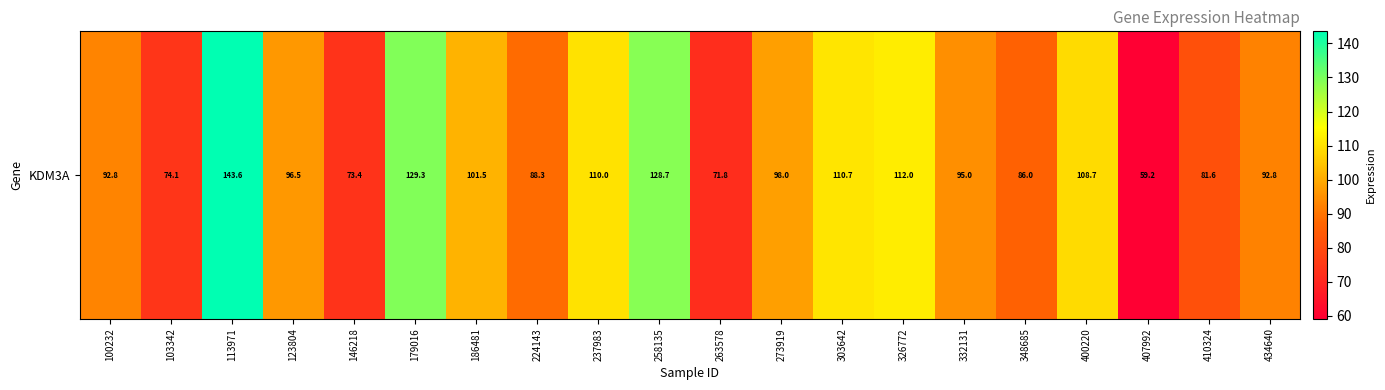

Between 258135 and 326772, which is larger?

258135